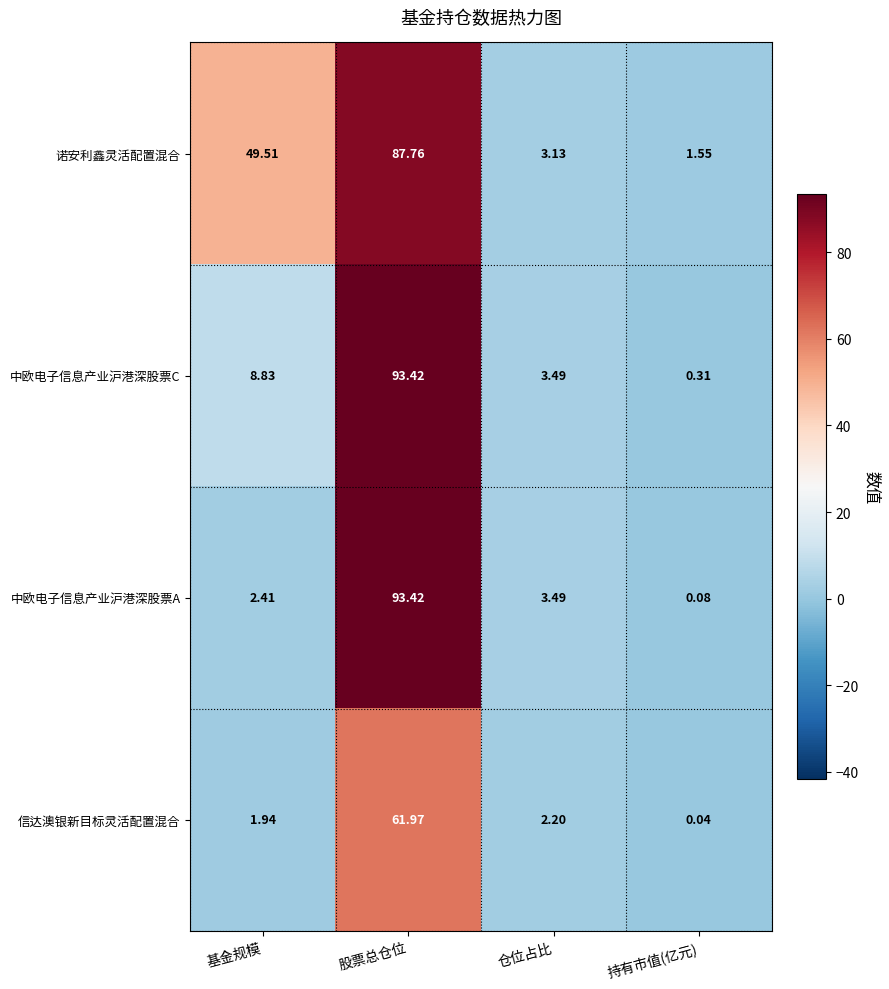

Rank the series at 持有市值(亿元) from highest to lowest value.

诺安利鑫灵活配置混合, 中欧电子信息产业沪港深股票C, 中欧电子信息产业沪港深股票A, 信达澳银新目标灵活配置混合